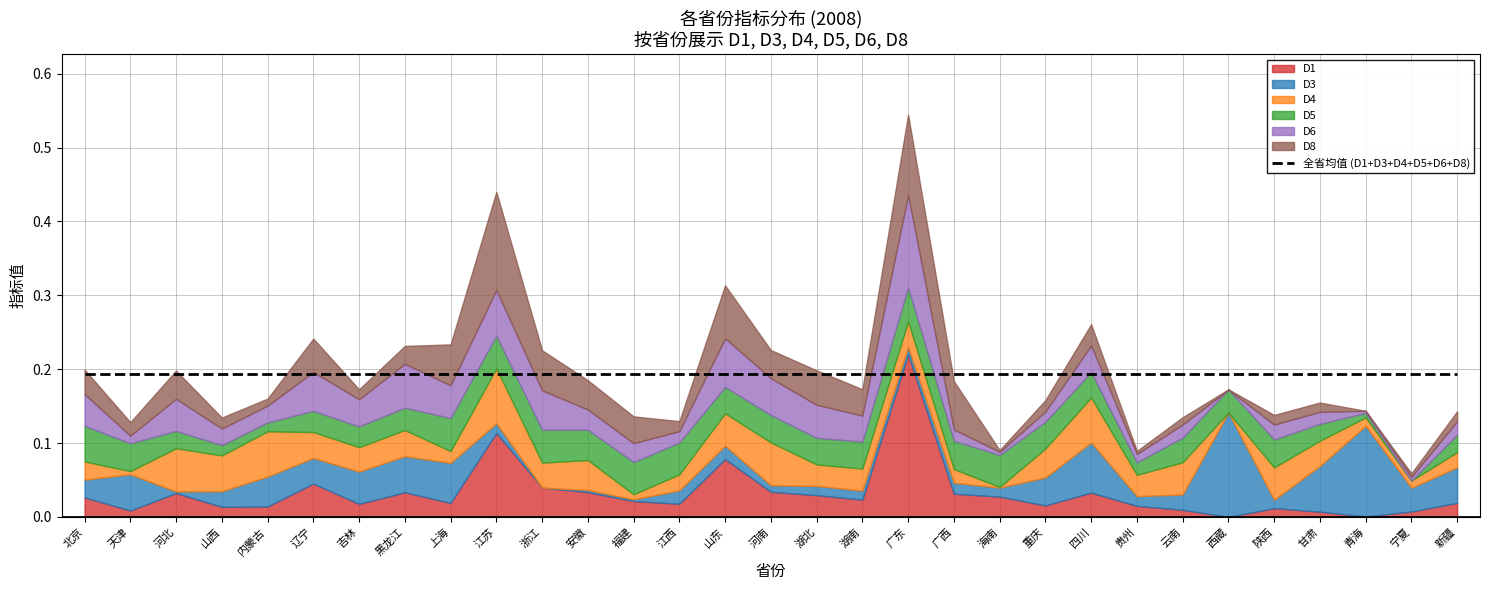

How many lines are shown in the chart?

6